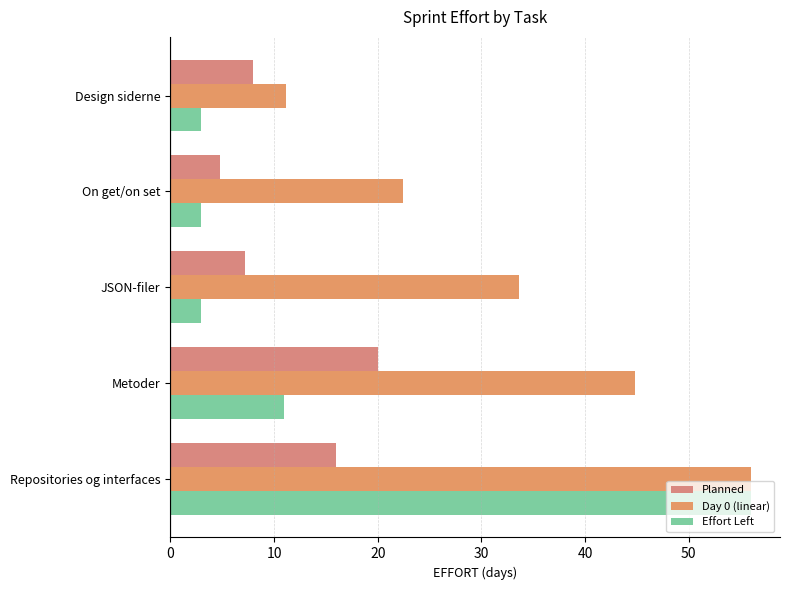

Reading left to right, extract all data points from this chart.

Planned: 16.0	20.0	7.2	4.8	8.0
Day 0 (linear): 56.0	44.8	33.6	22.4	11.2
Effort Left: 56.0	11.0	3.0	3.0	3.0